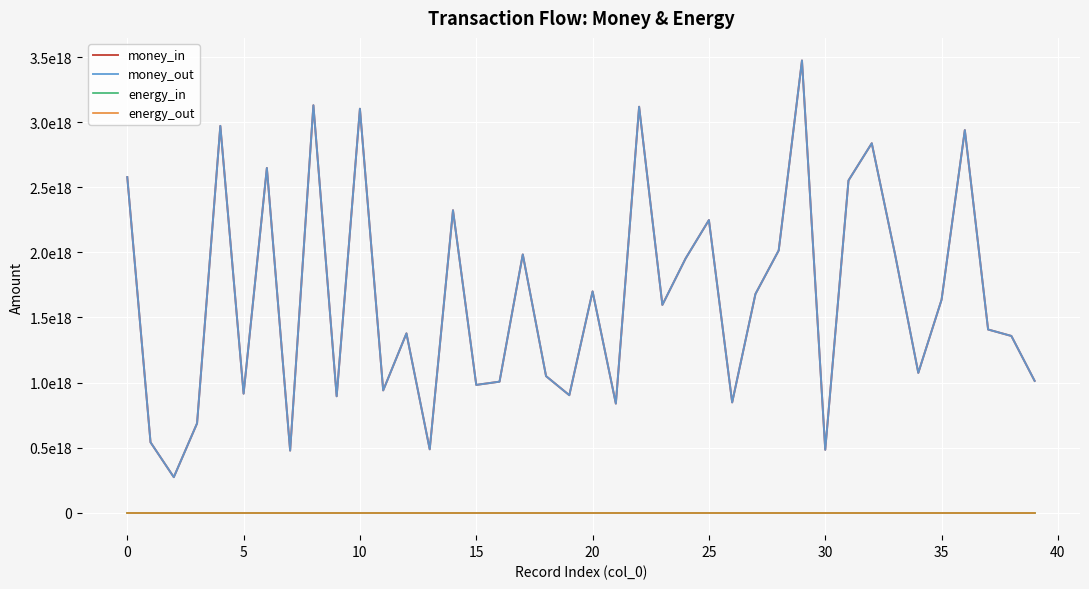

What is the greatest value displayed?

3476224208199721984